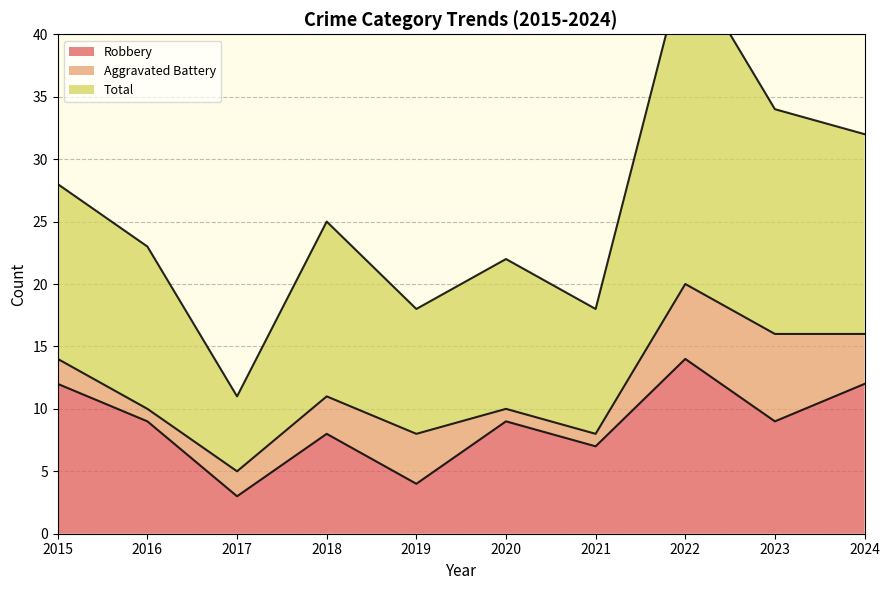

Which series has the largest total across all categories?

Total